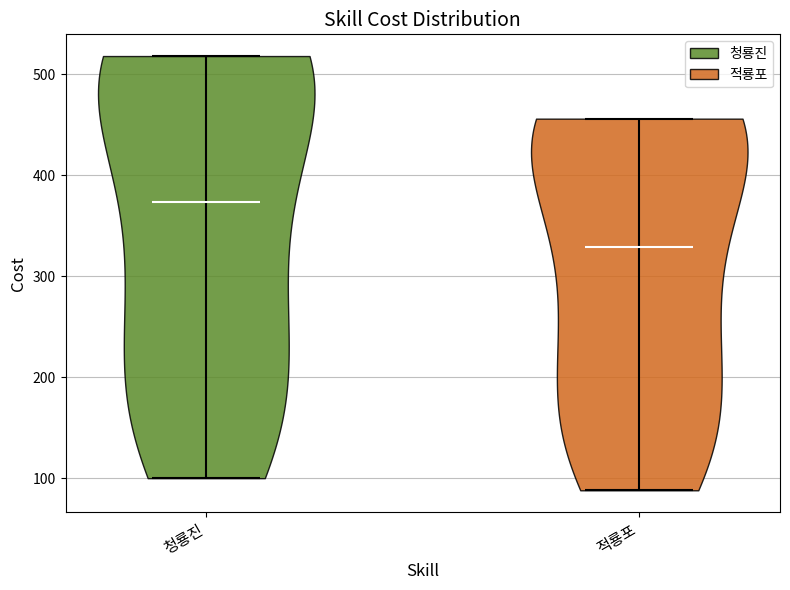

Reading left to right, read every violin against the y-axis: where its median line is, and the lowest and highest points it reaches. The values are not printed on the chart, so give them approximately, as read against the axis.

청룡진: median line 370, lowest point 100, highest point 520
적룡포: median line 330, lowest point 90, highest point 460